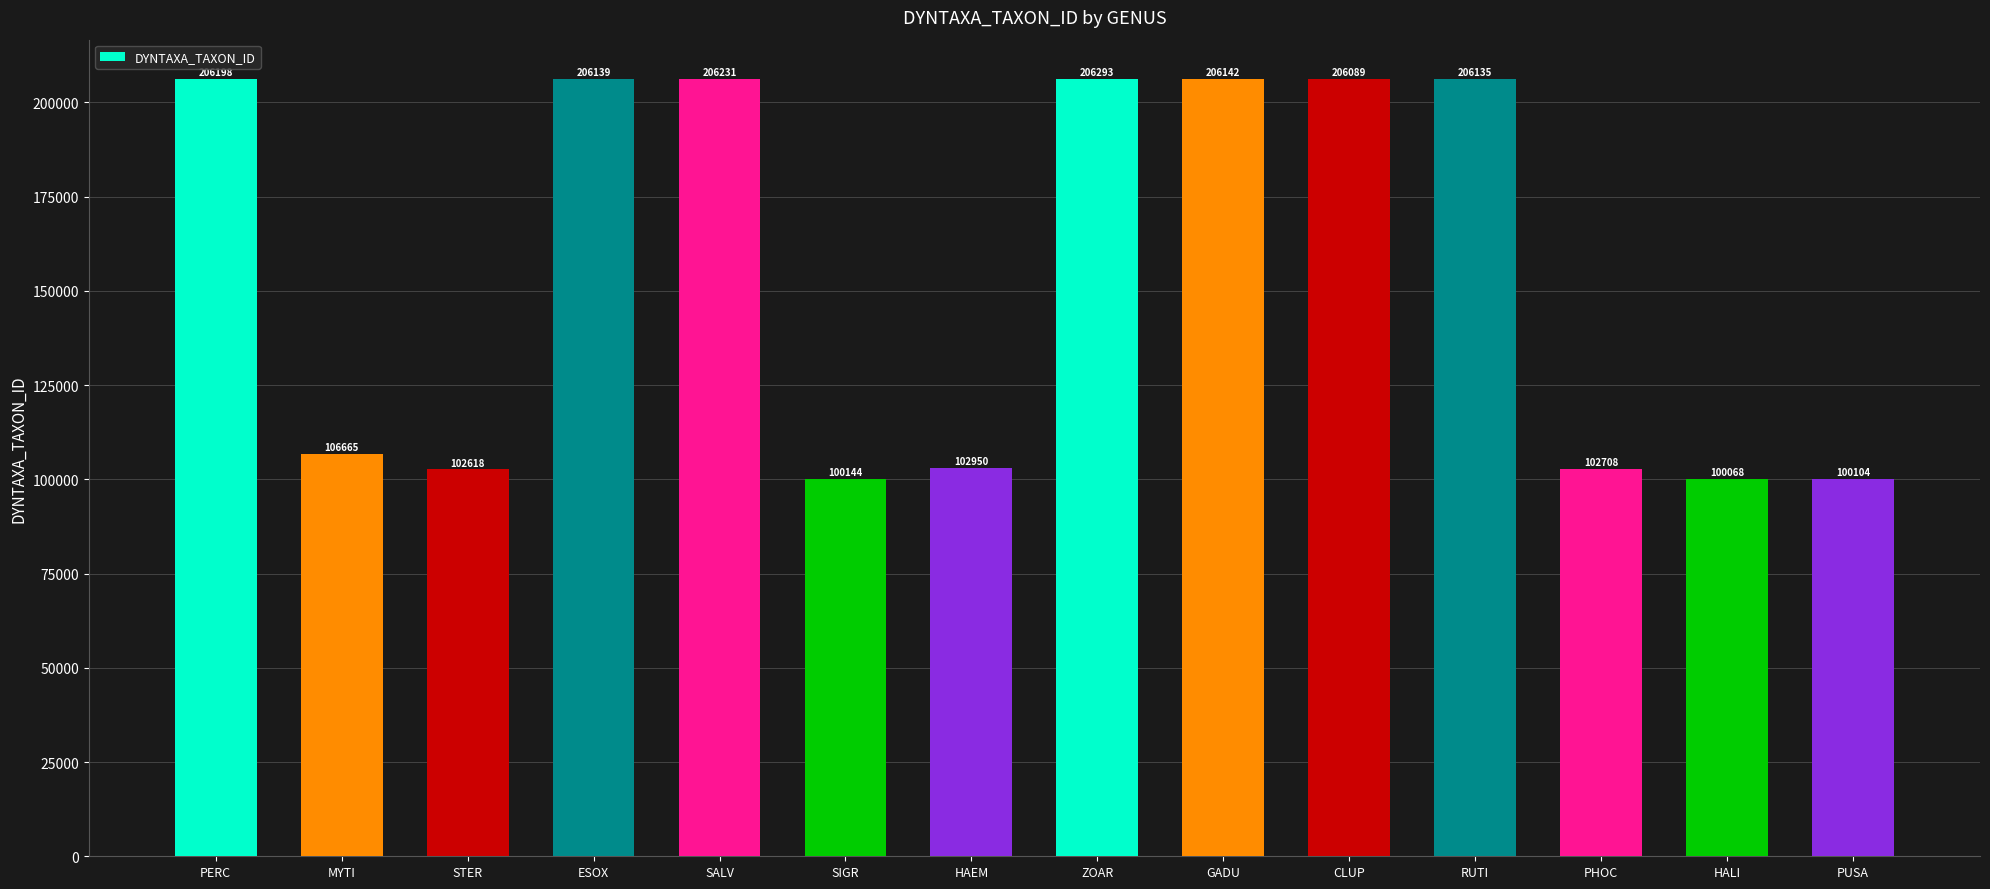

What is the smallest value displayed?

100068